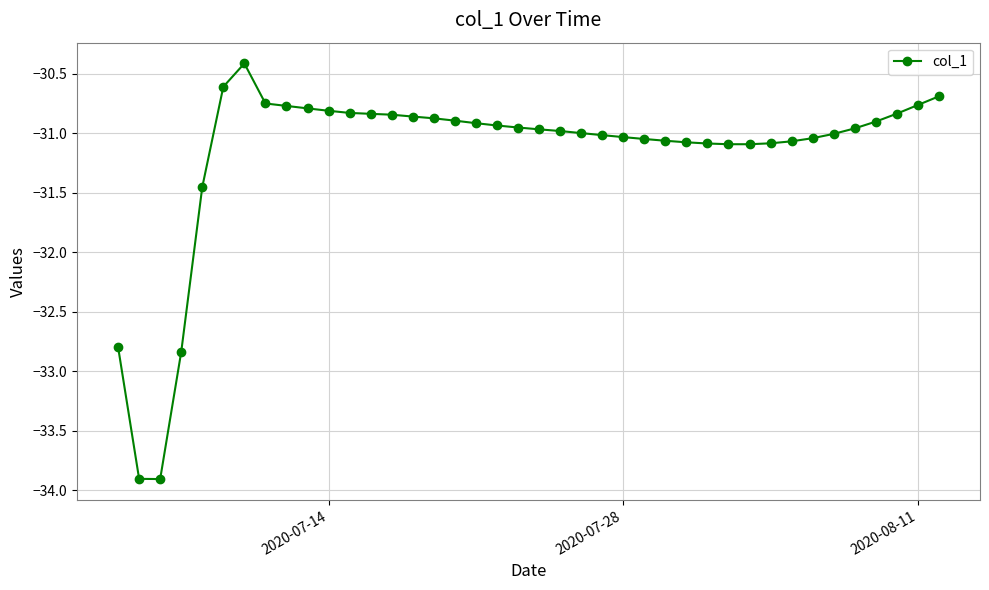

True or false: the data has more than 0 interior local peaks.

True